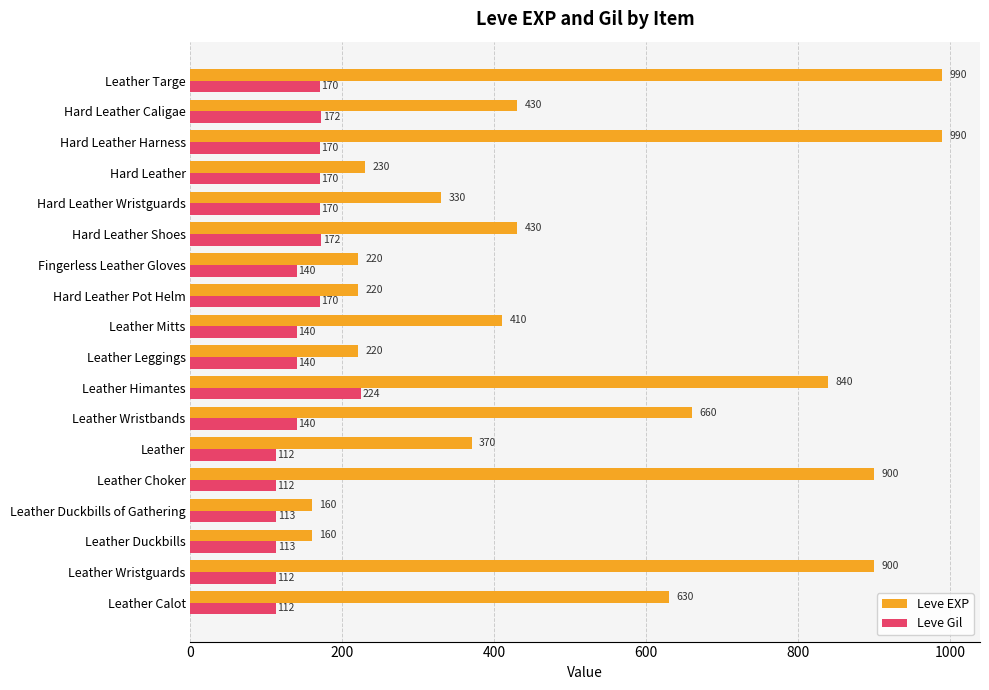

What is the spread (max minus min) of values at Leather Leggings?

80